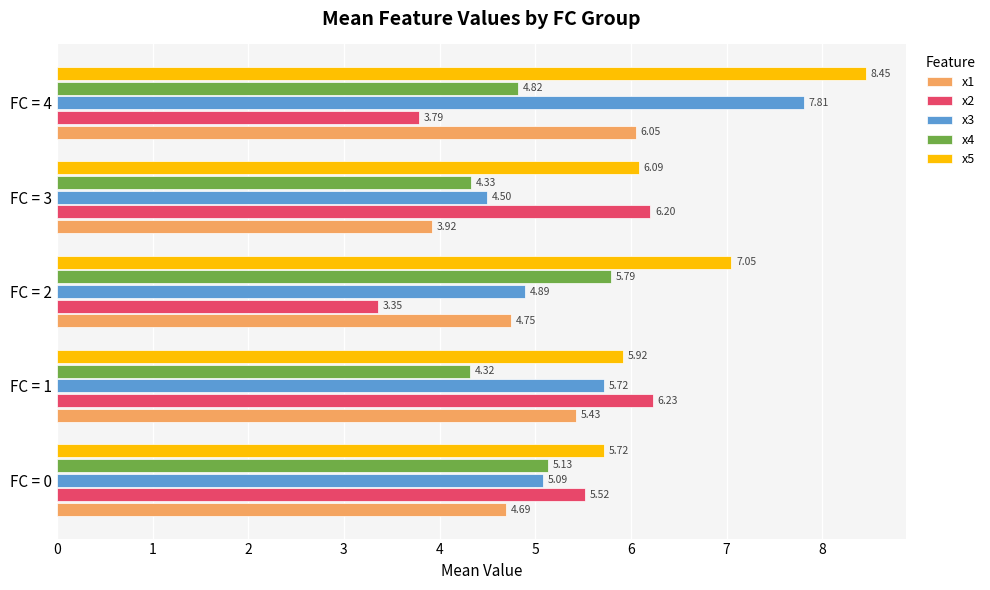

Rank the categories by x3 value from highest to lowest.

FC = 4, FC = 1, FC = 0, FC = 2, FC = 3